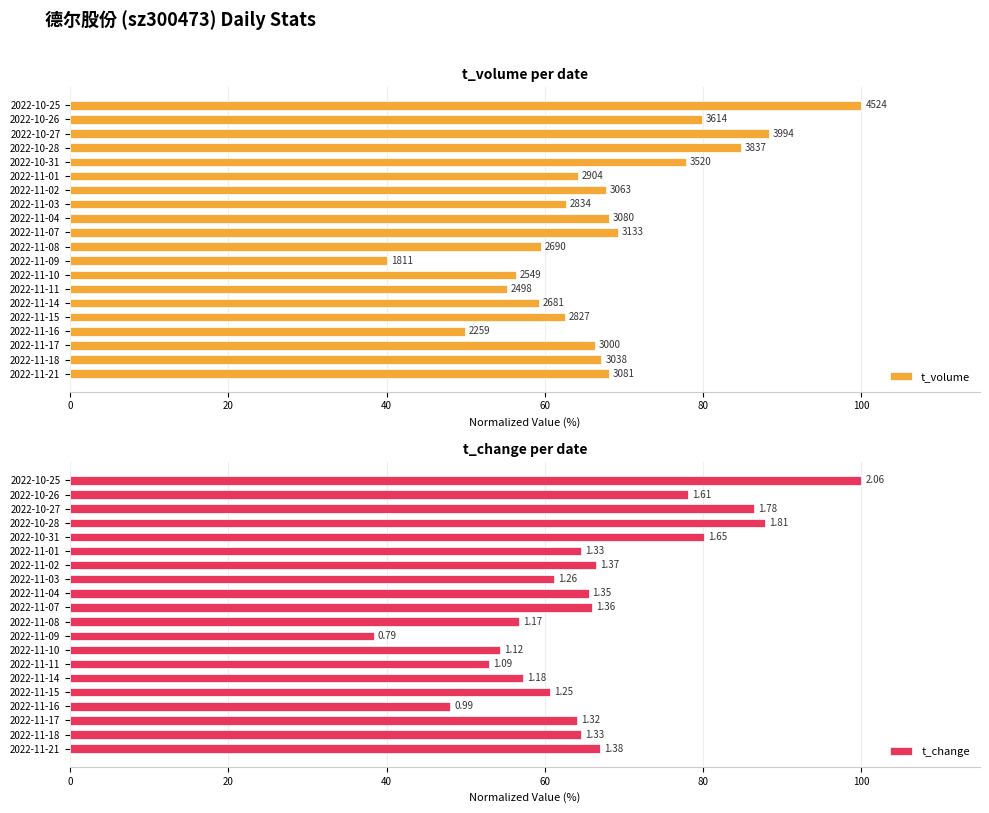

Count the number of categories in the chart.

20